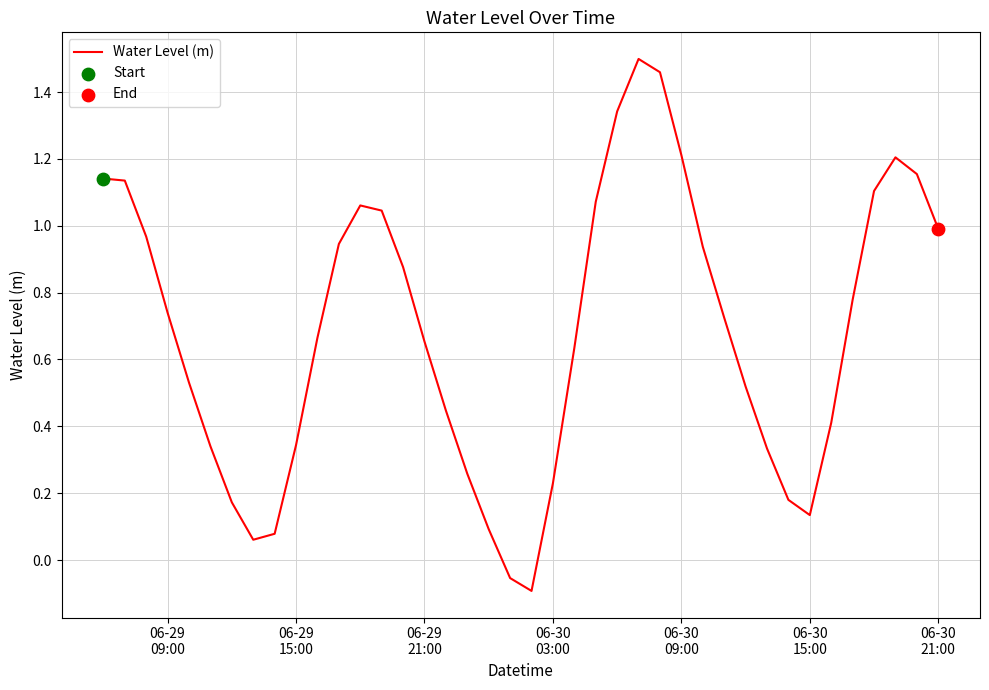

What is the difference between the maximum and minimum values?

1.6